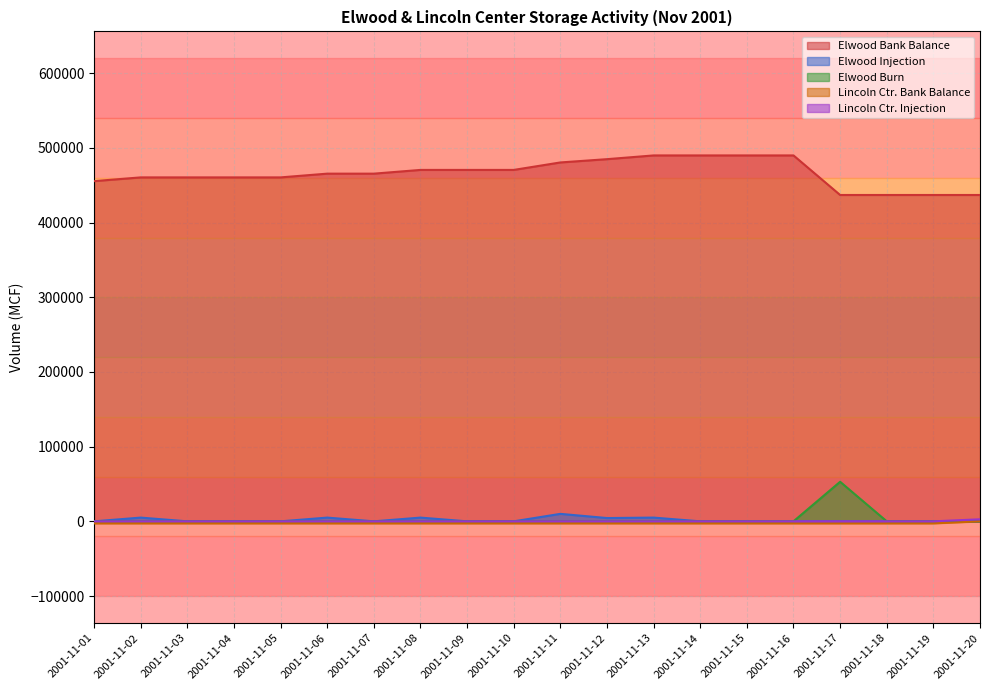

The value of Elwood Bank Balance at 2001-11-01 is 455527. True or false?

True